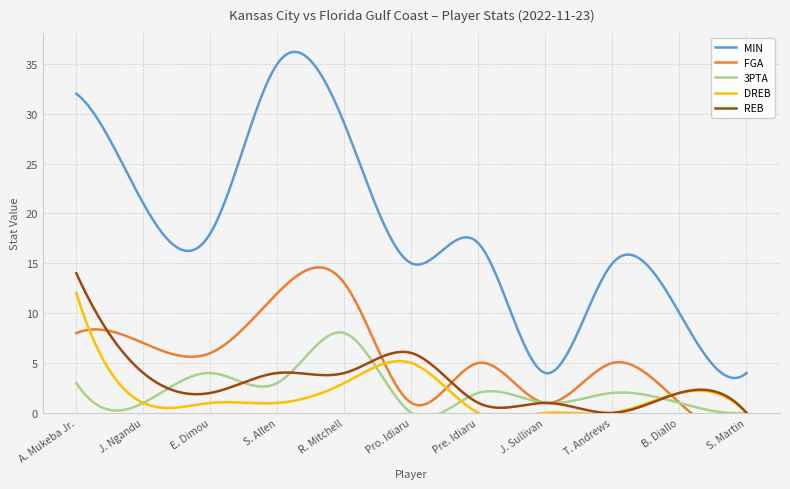

What is the difference between the second highest and second lowest values in the DREB series?

5